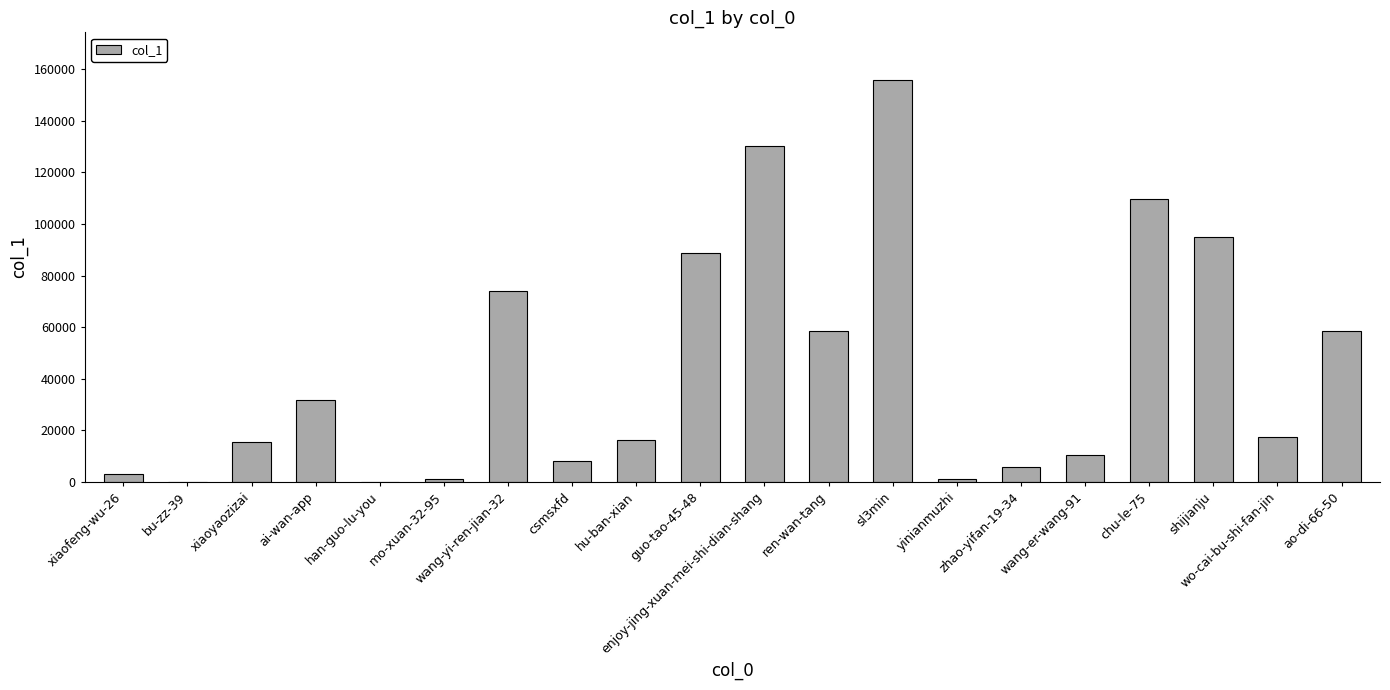

Approximately how many times larger is the value at xiaoyaozizai compared to yinianmuzhi?

16.6